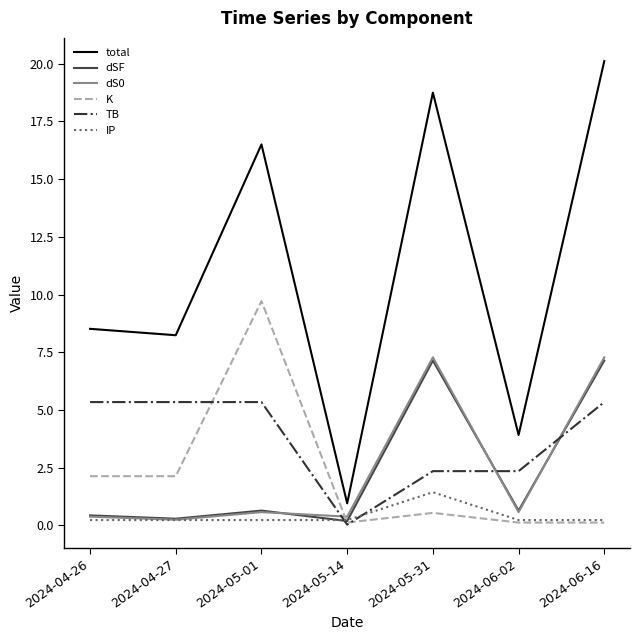

Which series has the largest total across all categories?

total